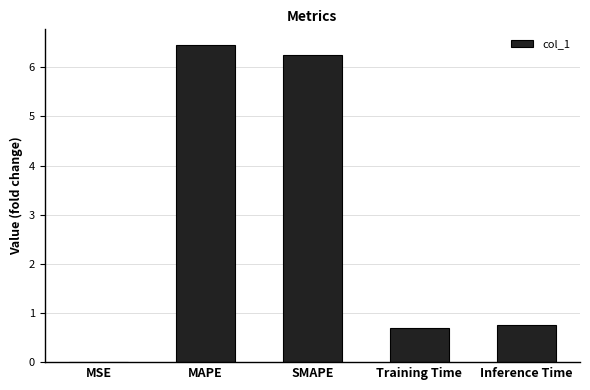

What is the difference between the values at Inference Time and Training Time?

0.1